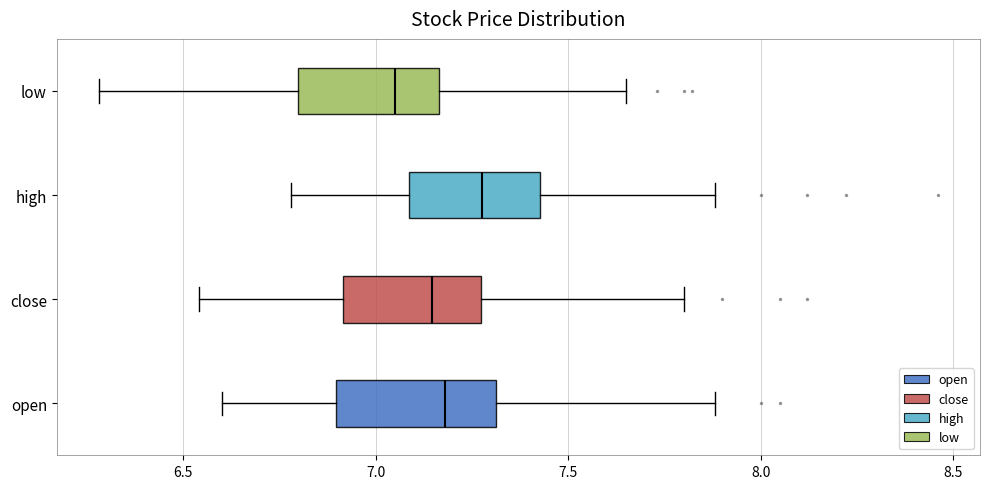

Where does the left whisker of the box for low end on the x-axis? The values are not printed on the chart, so give them approximately, as read against the axis.

6.30